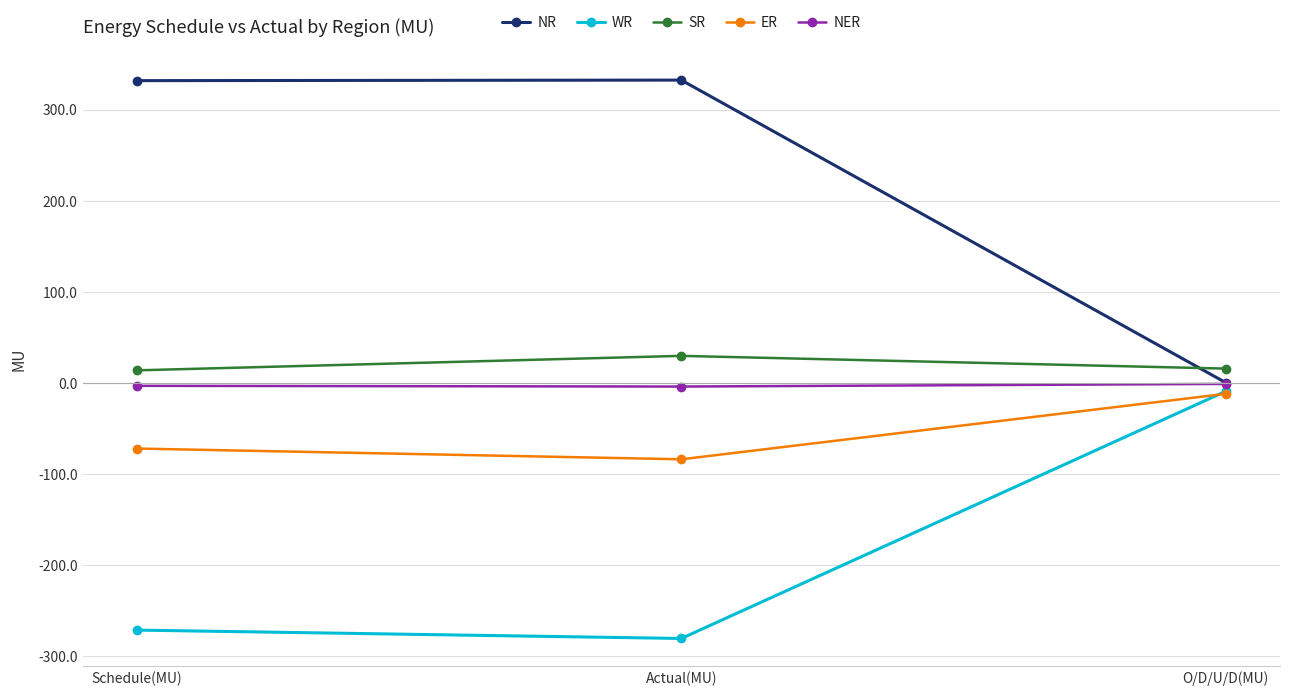

Is the value of WR at O/D/U/D(MU) greater than the value of NR at Actual(MU)?

No